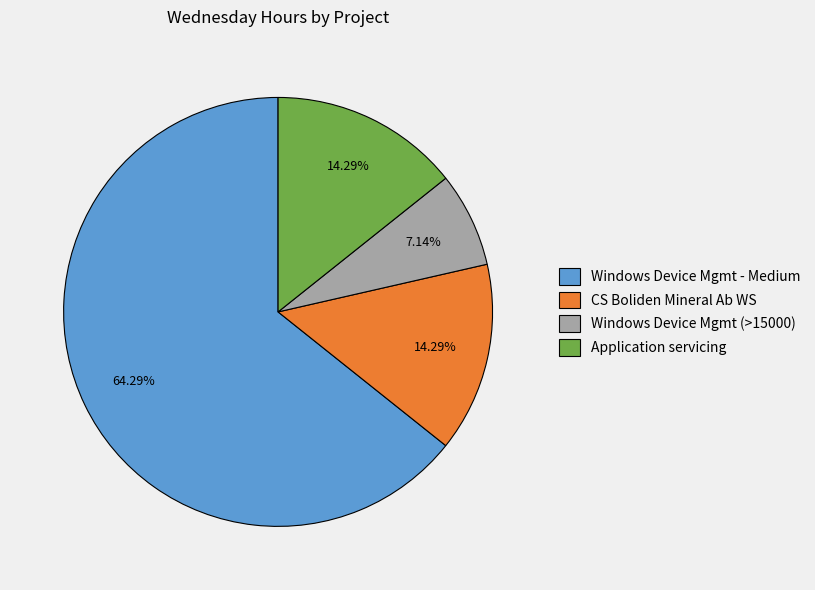

Which has a higher value, CS Boliden Mineral Ab WS or Windows Device Mgmt - Medium?

Windows Device Mgmt - Medium